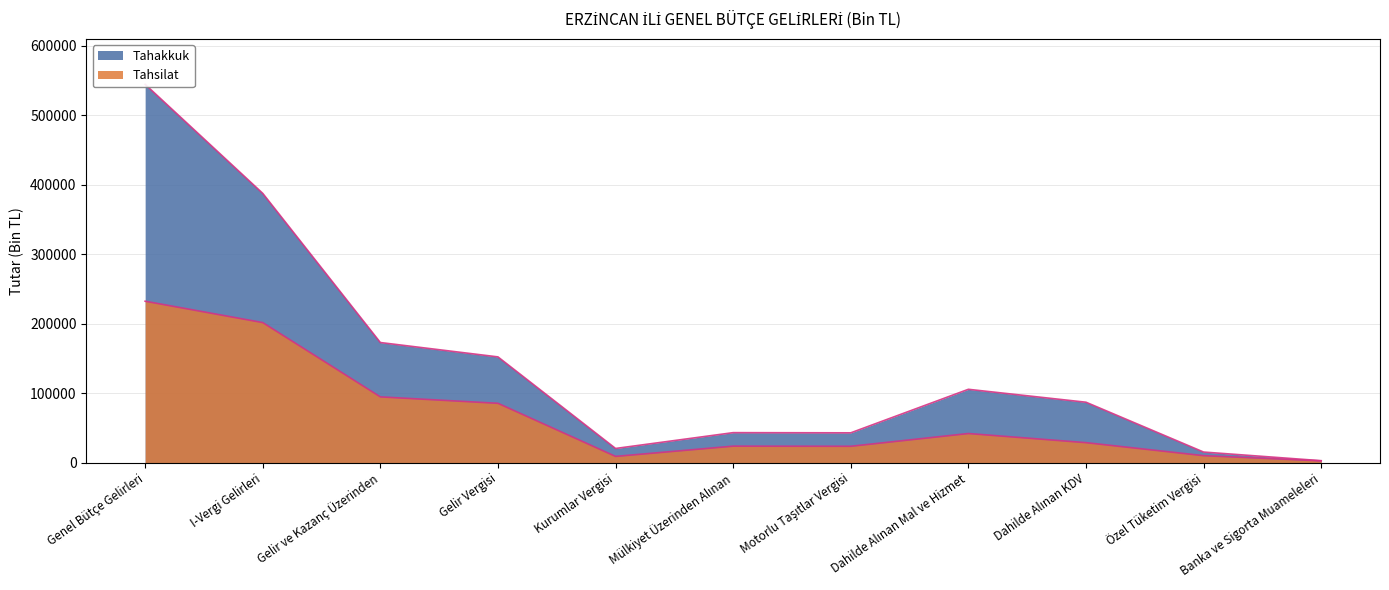

How many categories are shown in the chart?

11